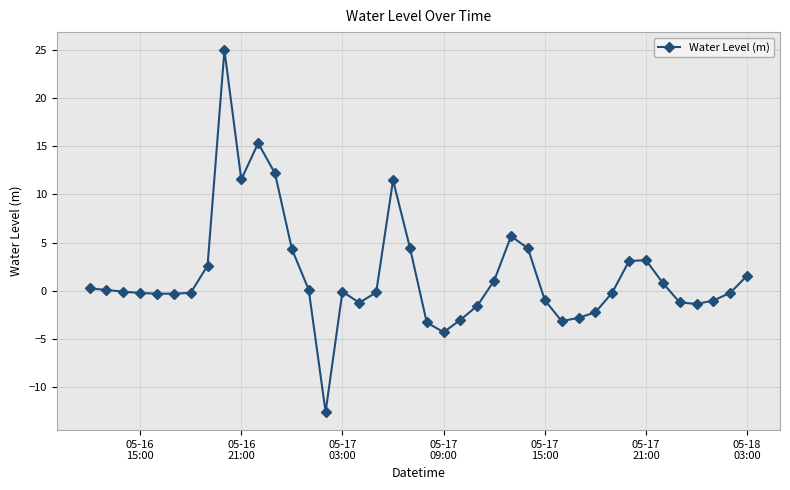

What is the difference between the maximum and second lowest values?

29.3